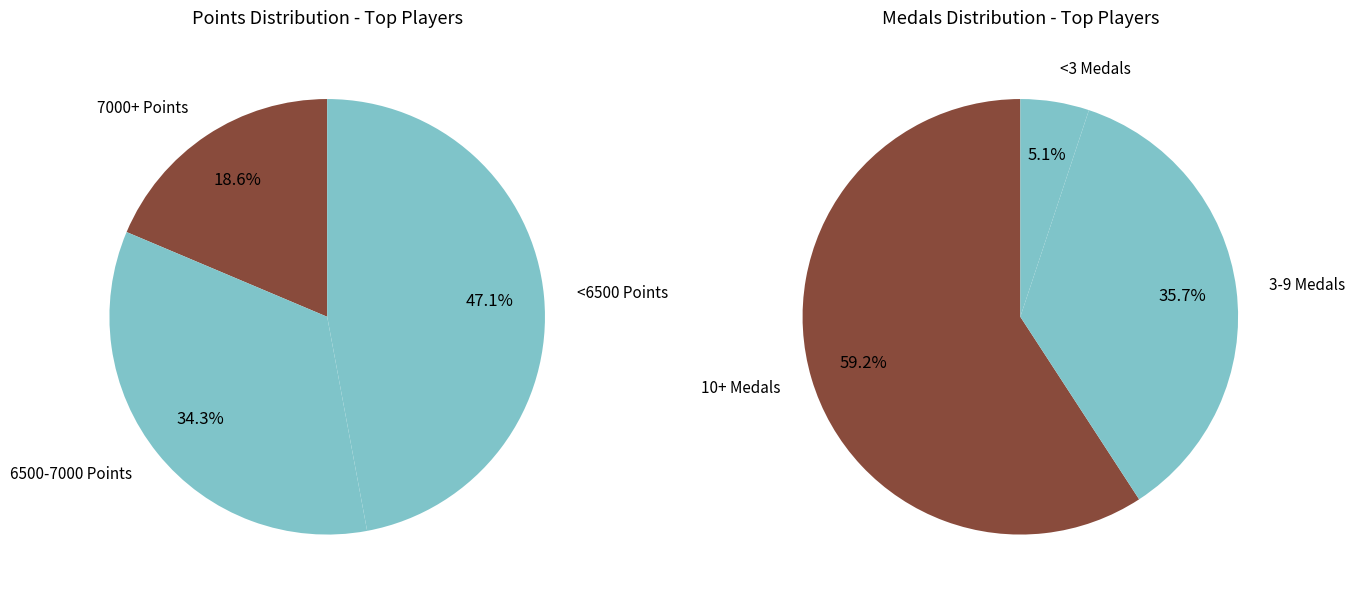

Does any single category account for the majority?

No